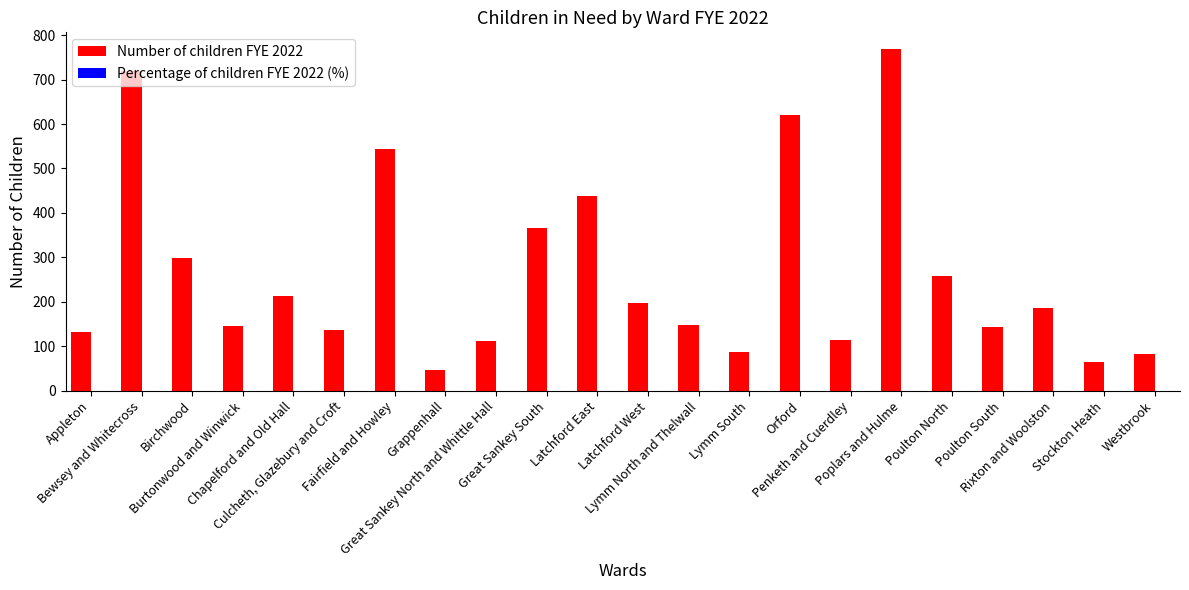

What is the greatest value displayed?

768.0